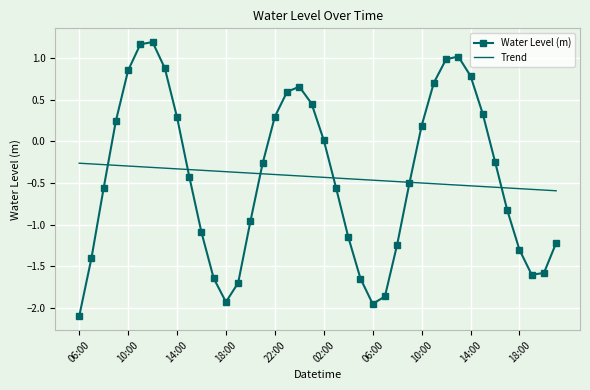

How many distinct data groups are displayed?

2